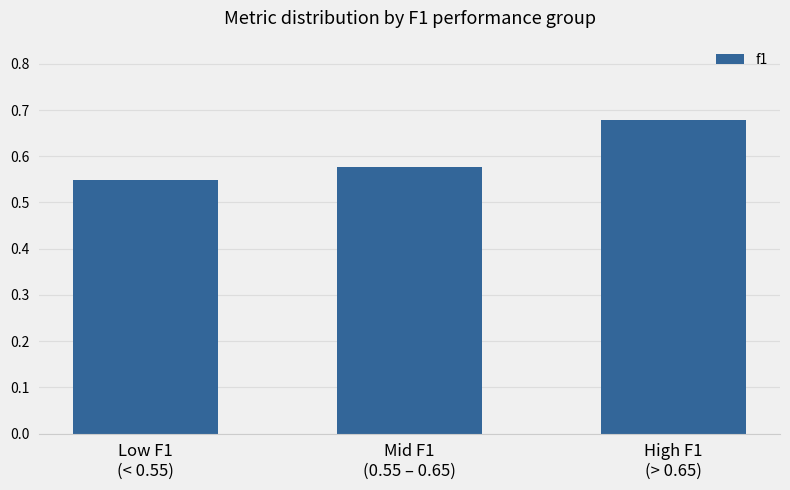

Where is the data nearest to the value 0?

Low F1
(< 0.55)